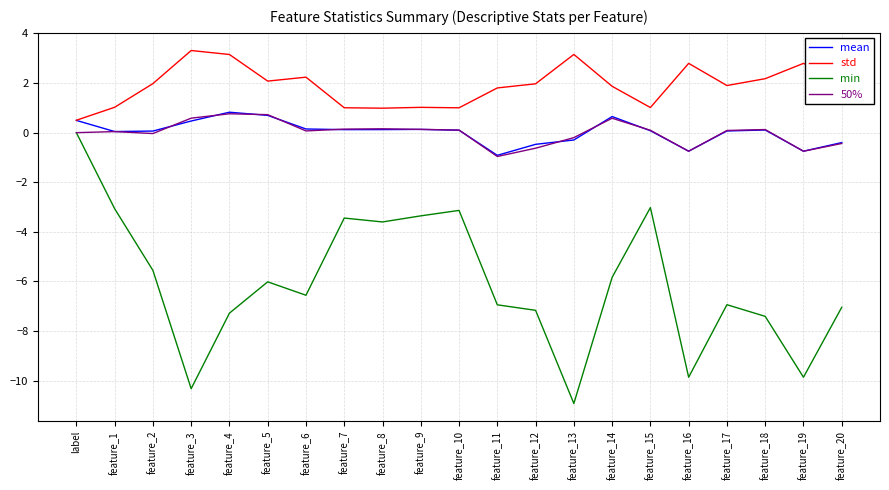

Is the value of 50% at feature_16 greater than the value of mean at feature_7?

No